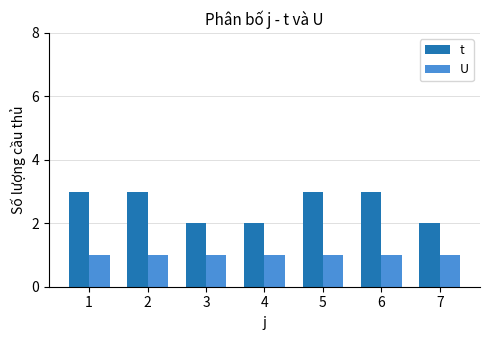

True or false: t has a value of 5 at 5.

False